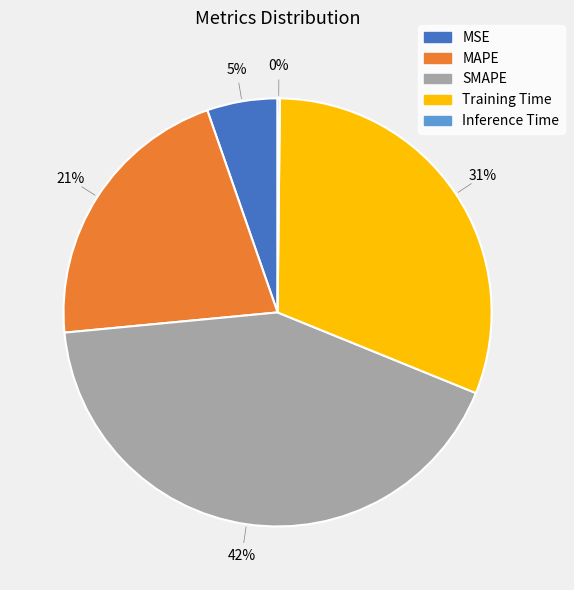

Which has a higher value, MAPE or Training Time?

Training Time